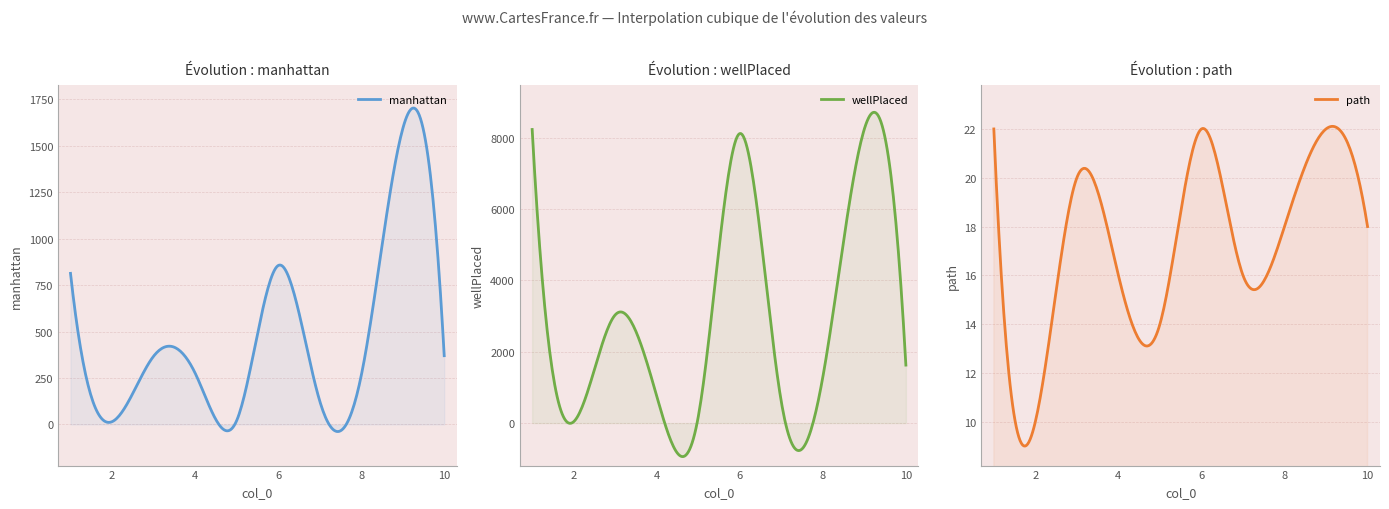

Where does the path series first go above 18?

1